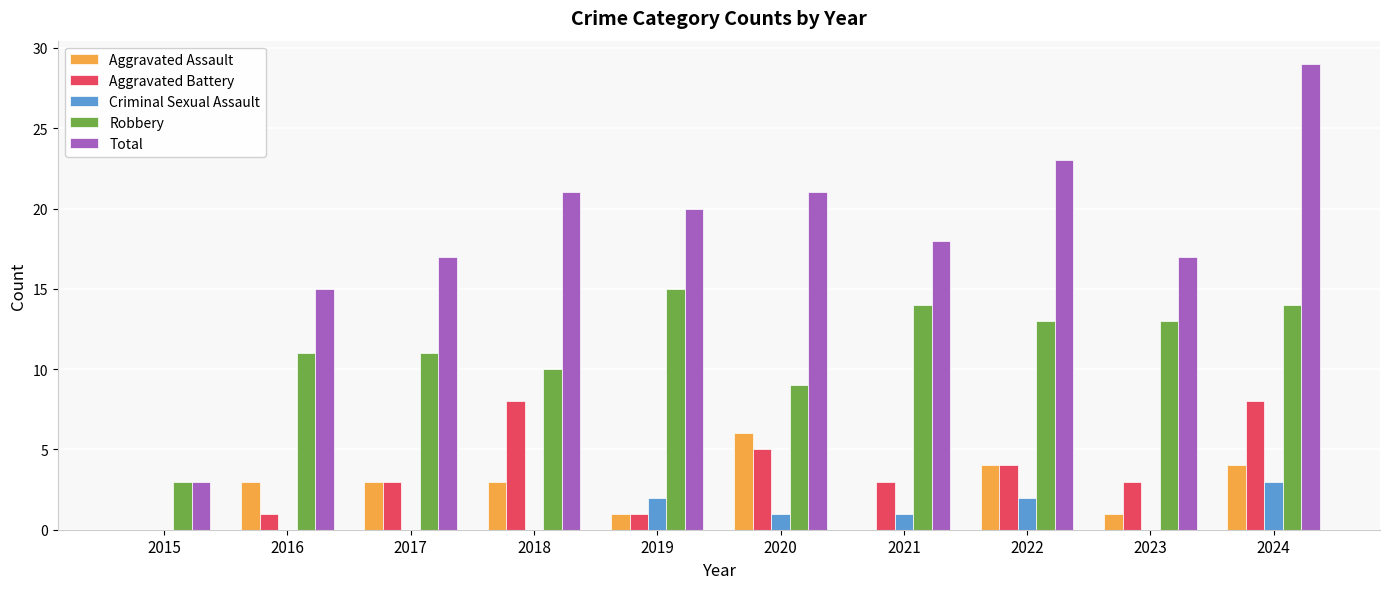

What is the total value across all series at 2015?

6